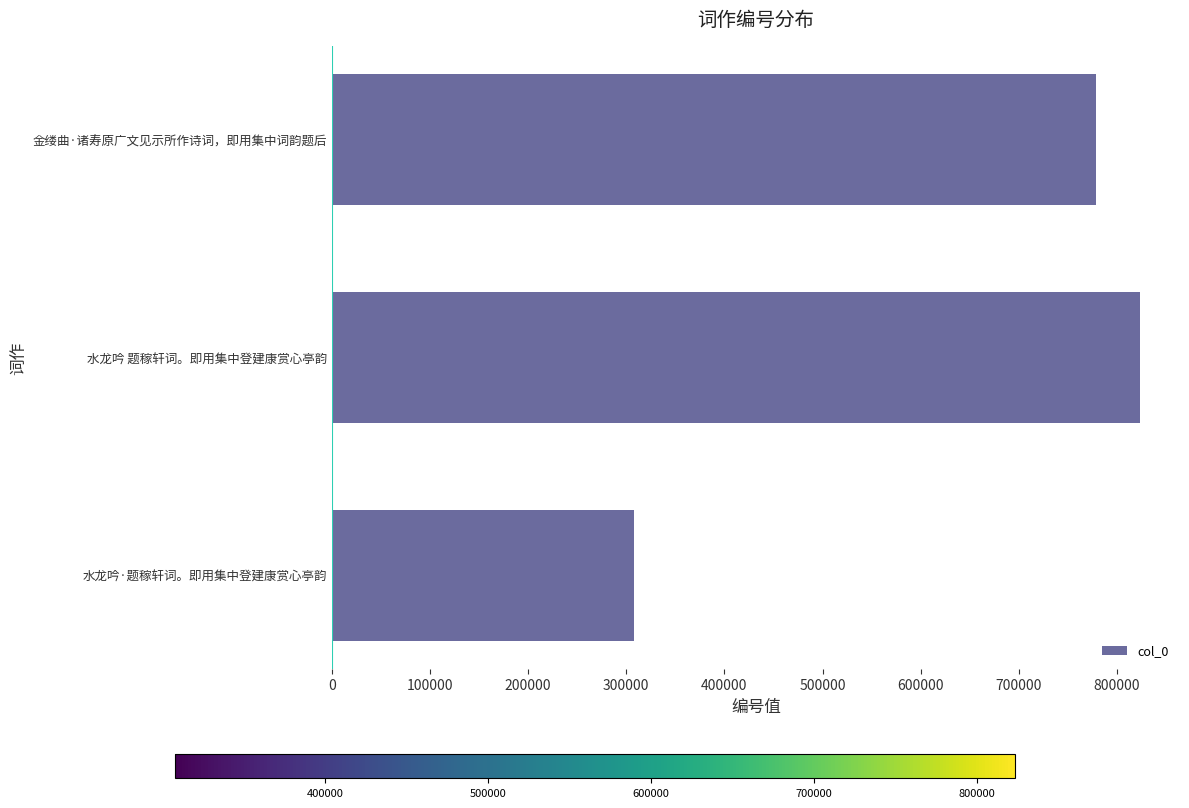

Where is the data nearest to the value 565672?

金缕曲·诸寿原广文见示所作诗词，即用集中词韵题后